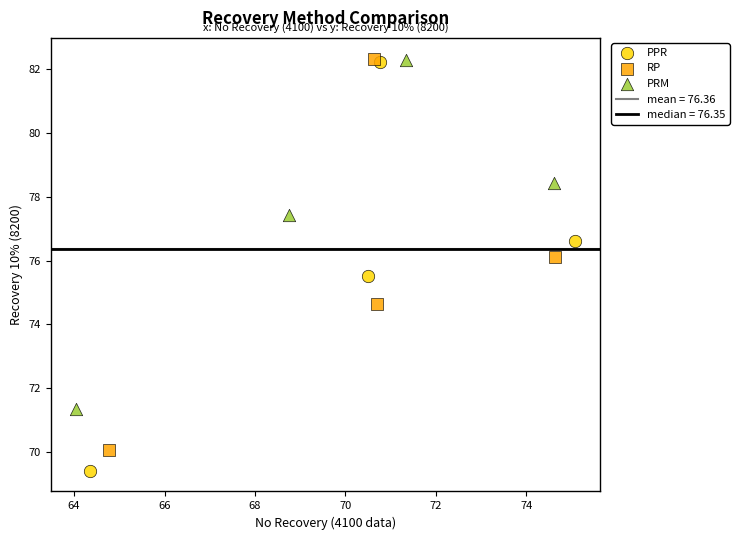

Which series has the widest spread of Y values?

PPR